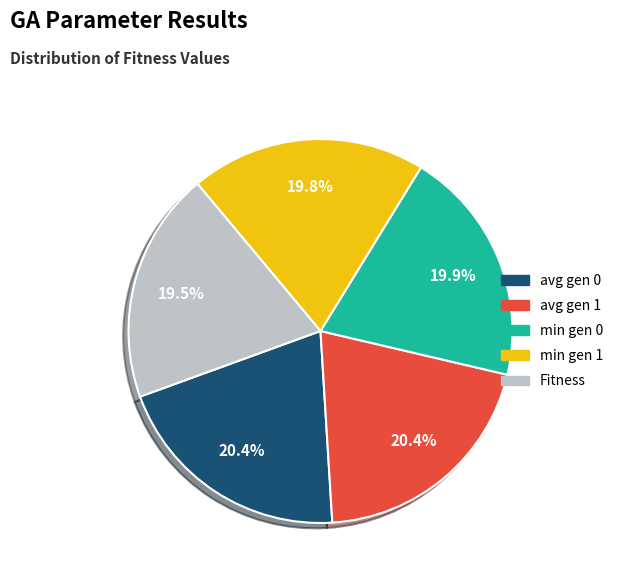

How many segments does this pie chart have?

5